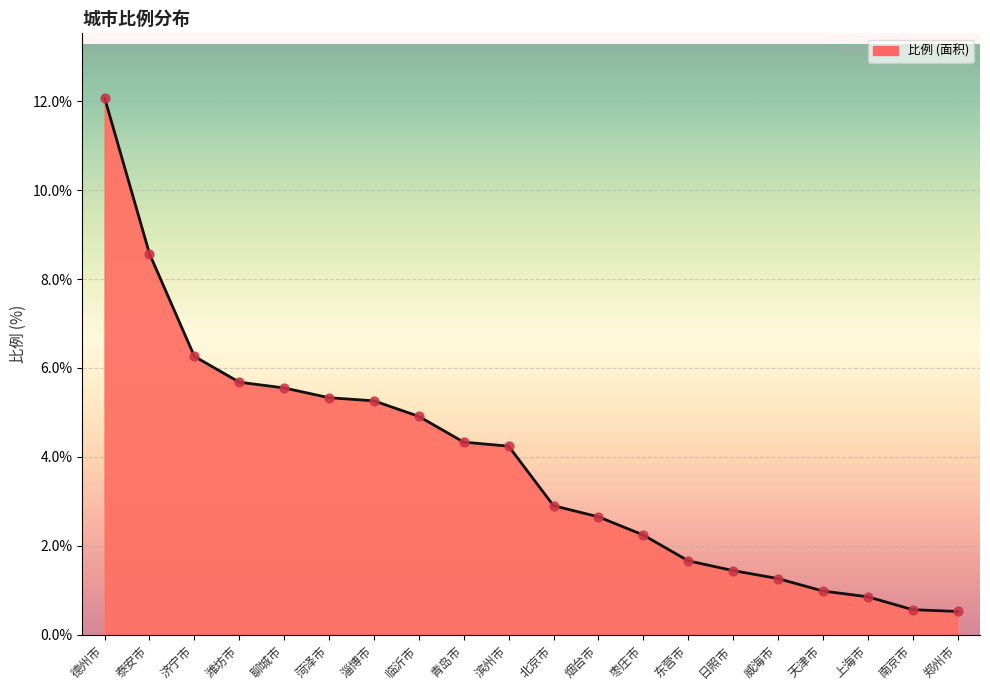

Between 上海市 and 天津市, which is larger?

天津市